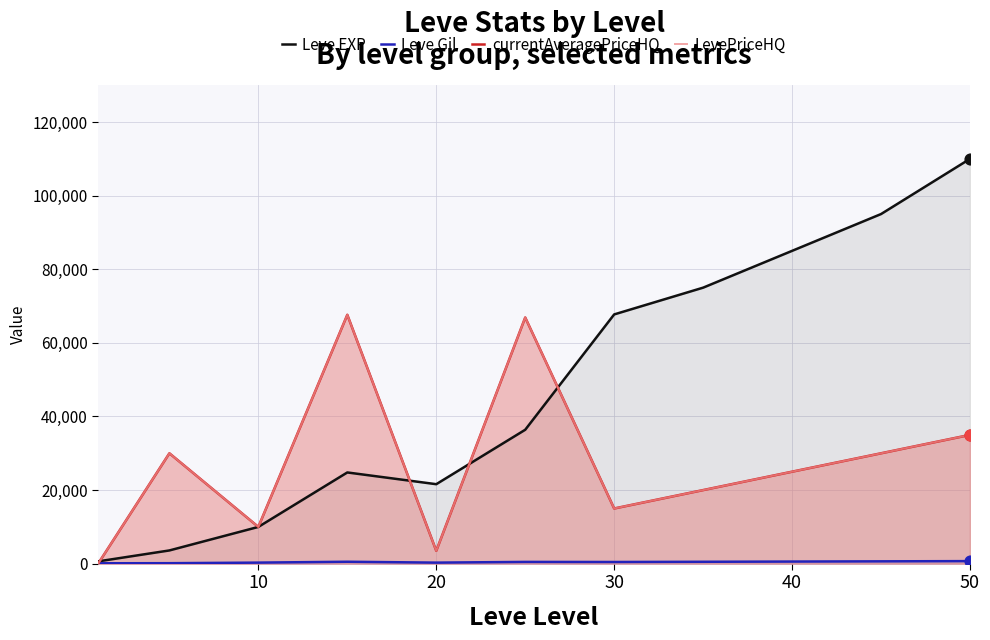

What are all the series names shown in the legend?

Leve EXP, Leve Gil, currentAveragePriceHQ, LevePriceHQ